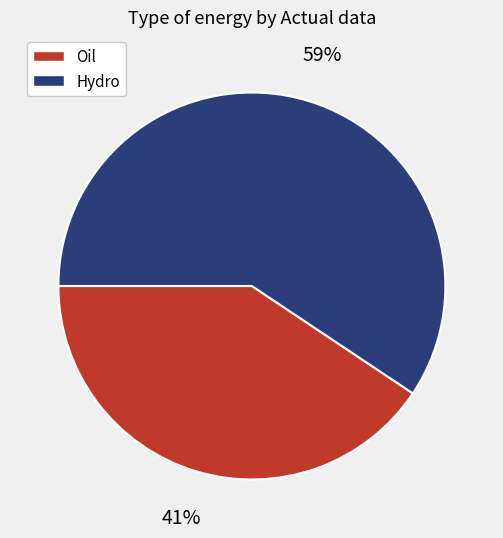

Do Oil and Hydro together represent more than half of the pie?

Yes